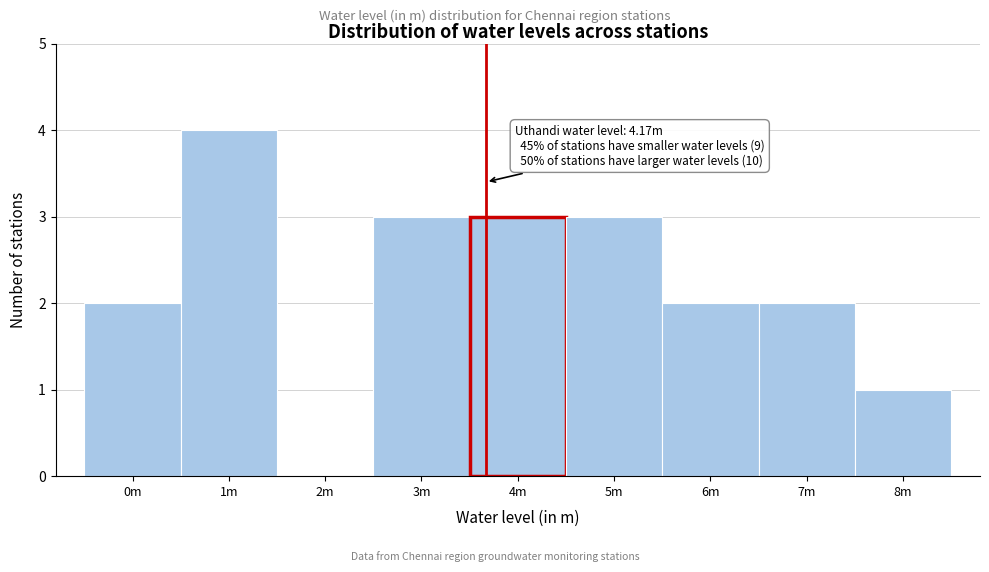

Reading left to right, transcribe all the data shown in this chart.

0m=2	1m=4	2m=0	3m=3	4m=3	5m=3	6m=2	7m=2	8m=1